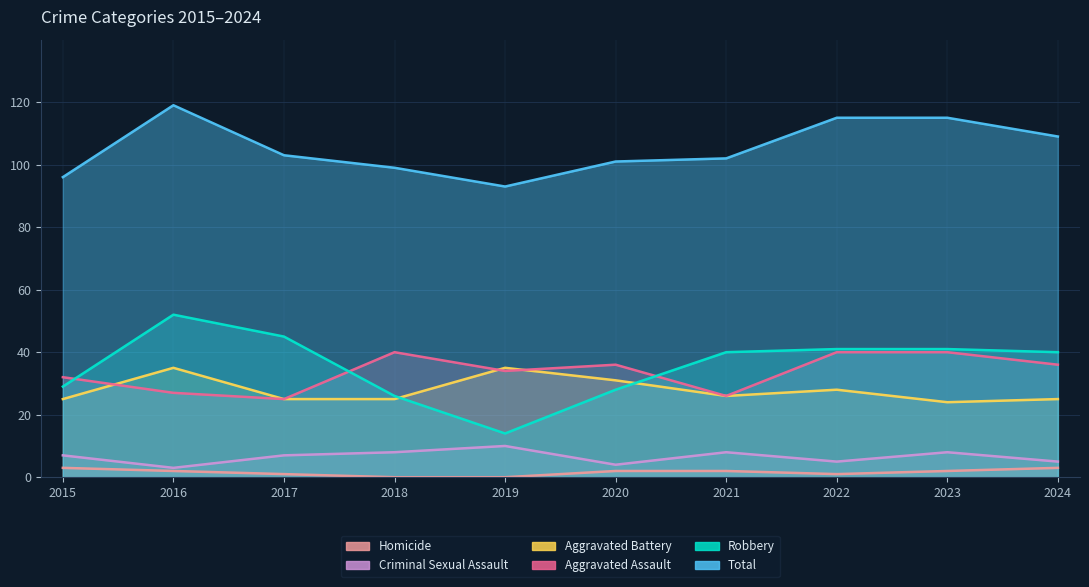

True or false: Homicide and Total cross at least once.

False